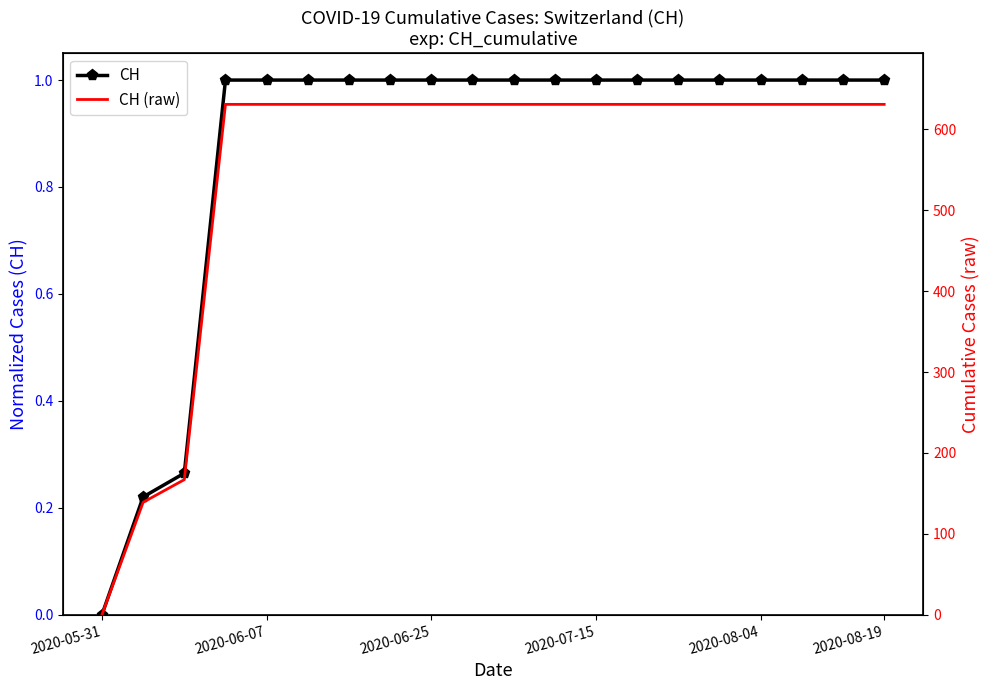

Does the chart have visible grid lines?

No